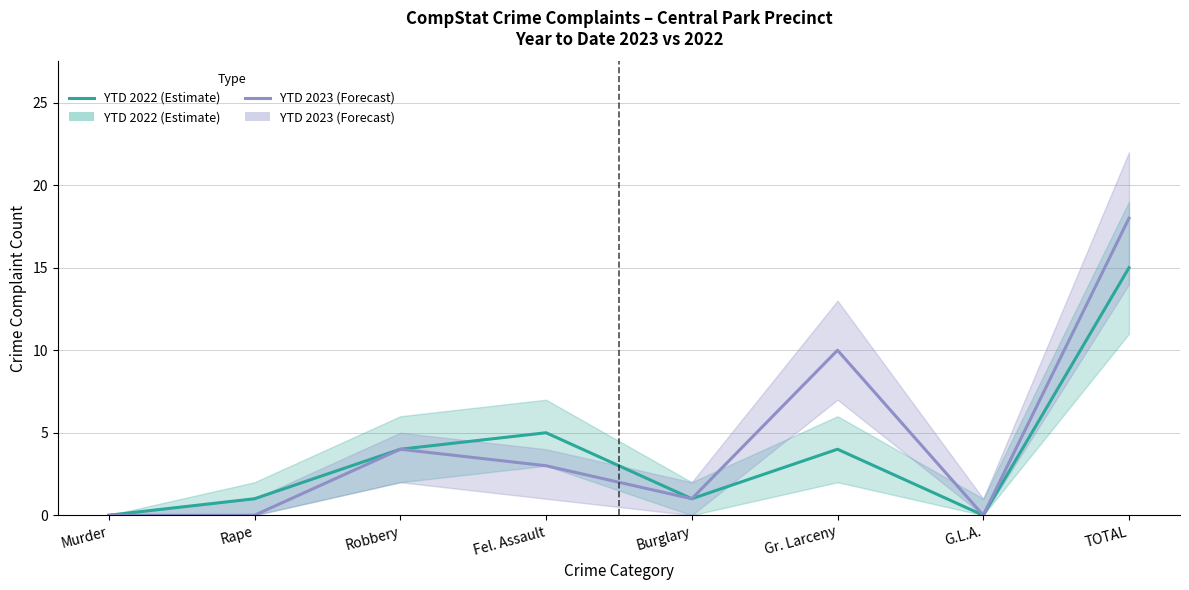

True or false: YTD 2023 (Forecast) and YTD 2022 (Estimate) intersect in this chart.

False